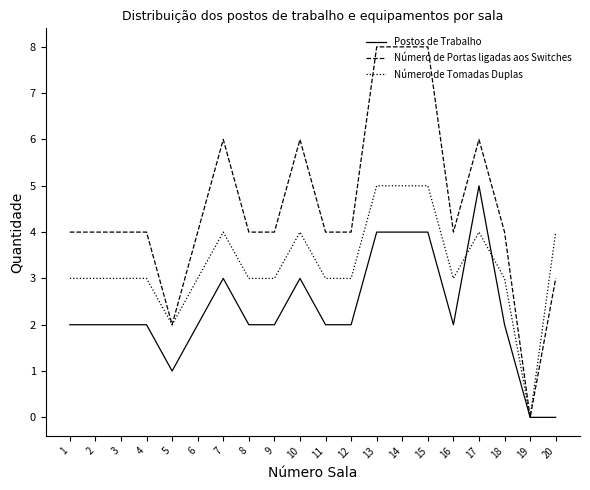

What is the maximum value shown in the chart?

8